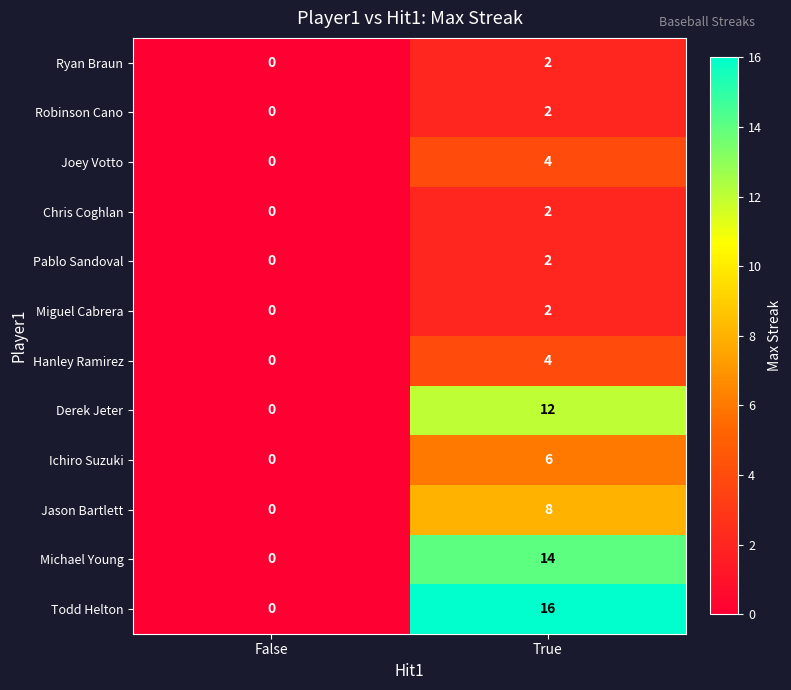

At which category does the chart reach its minimum across all series?

False